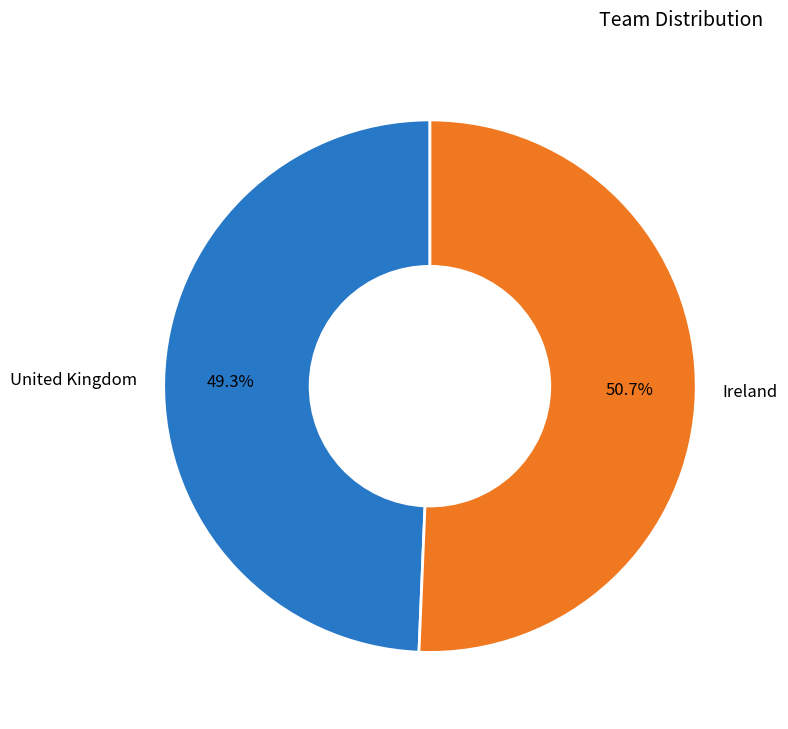

To the nearest percent, what percentage of the pie is Ireland?

51%